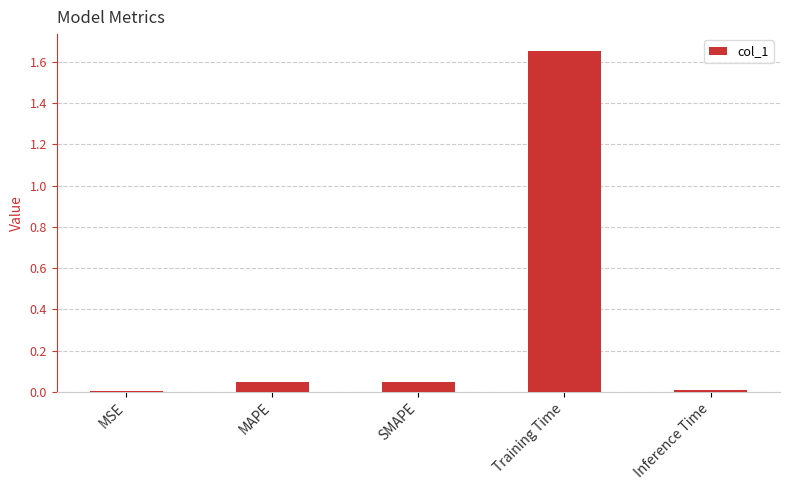

Are the bars horizontal?

No